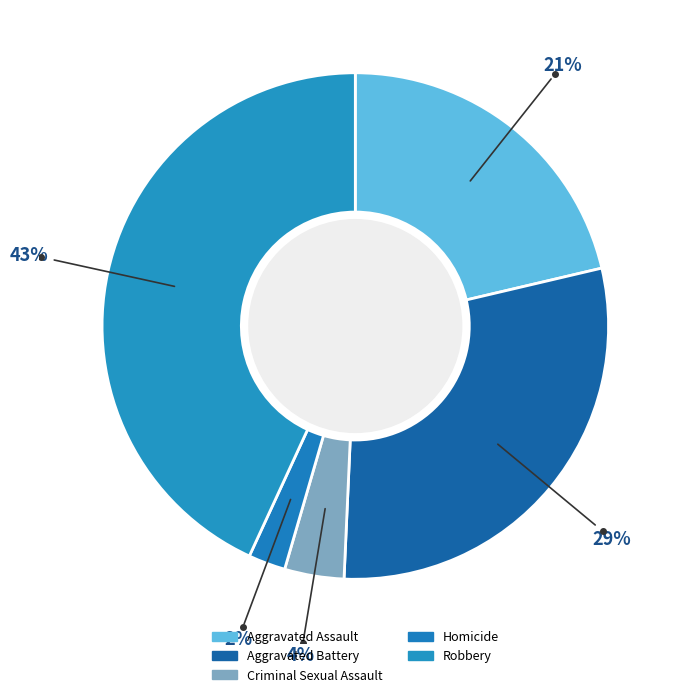

What is the ratio of the value at Aggravated Assault to the value at Homicide?

9.0